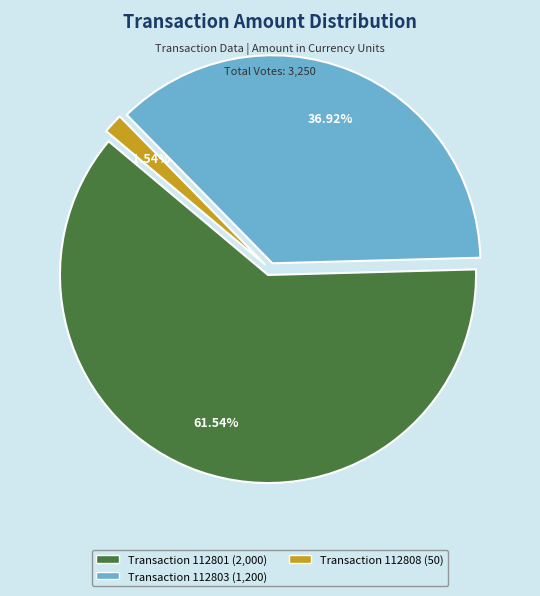

What is the majority slice?

Transaction 112801 (2,000)